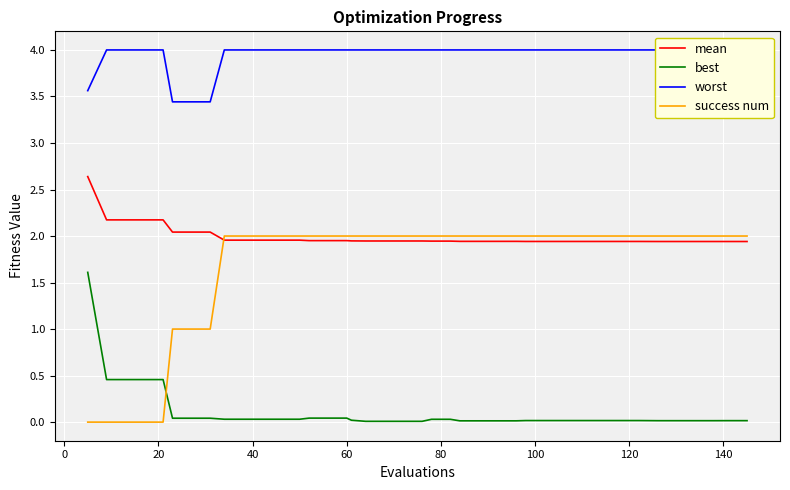

How many times do success num and best cross each other?

1